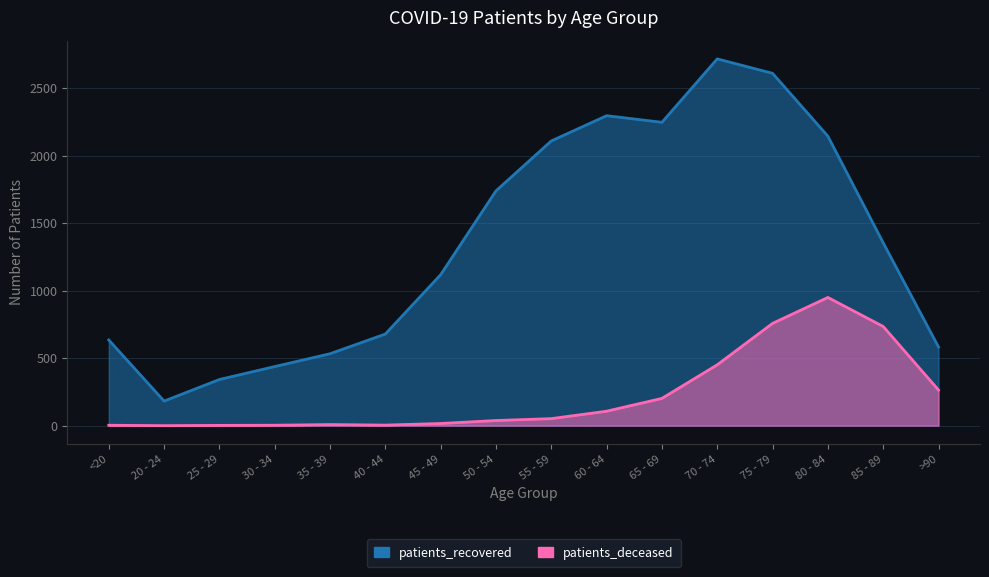

At which label is patients_recovered closest to 1450?

85 - 89